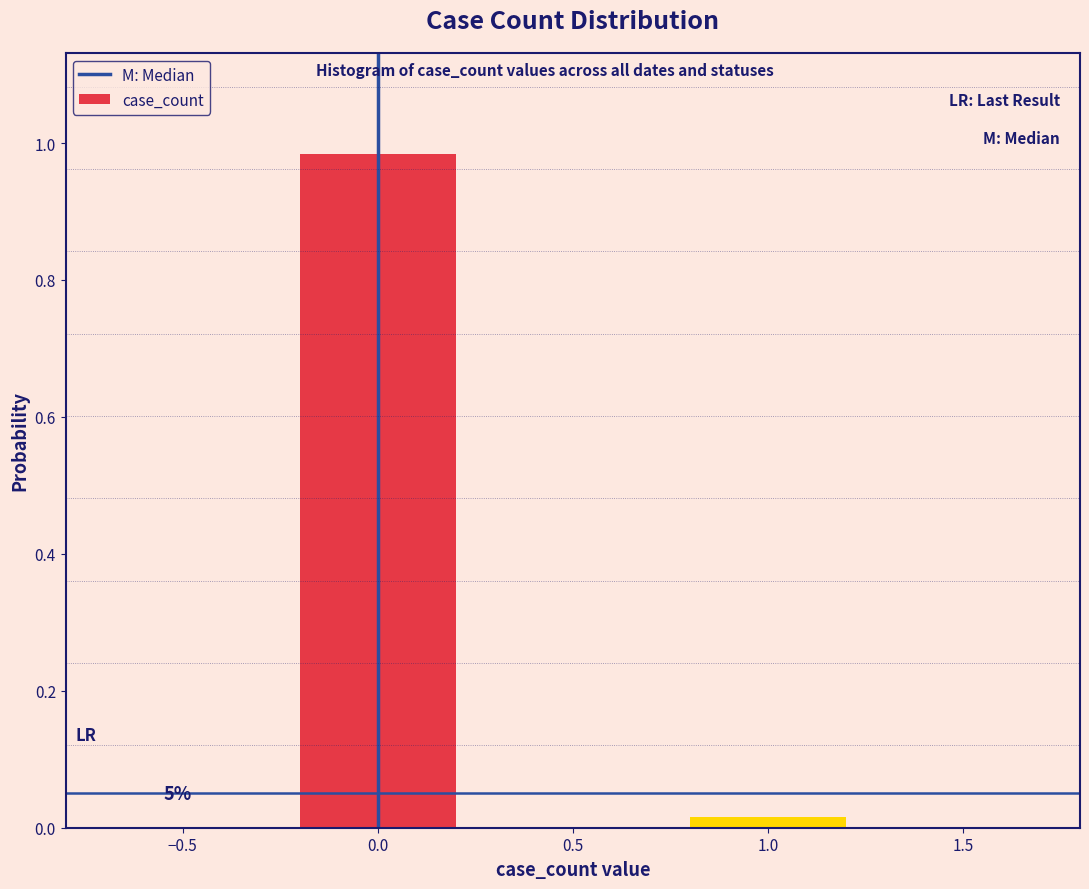

Does the chart contain any negative values?

No